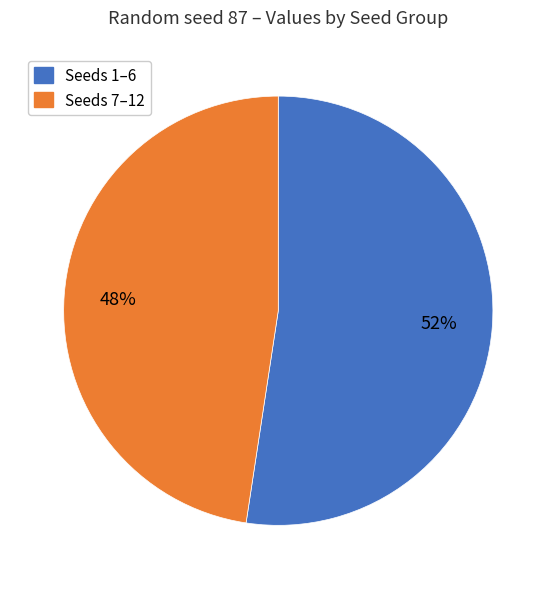

How many slices are in this pie chart?

2